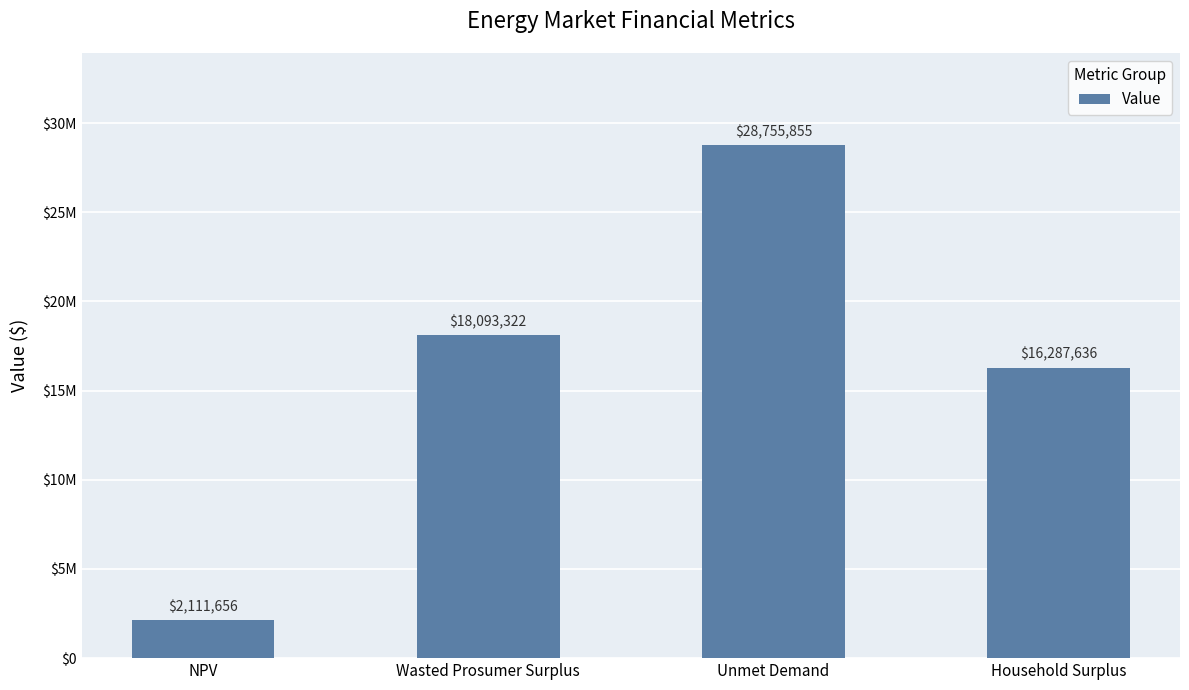

What is the average value?

16312117.3